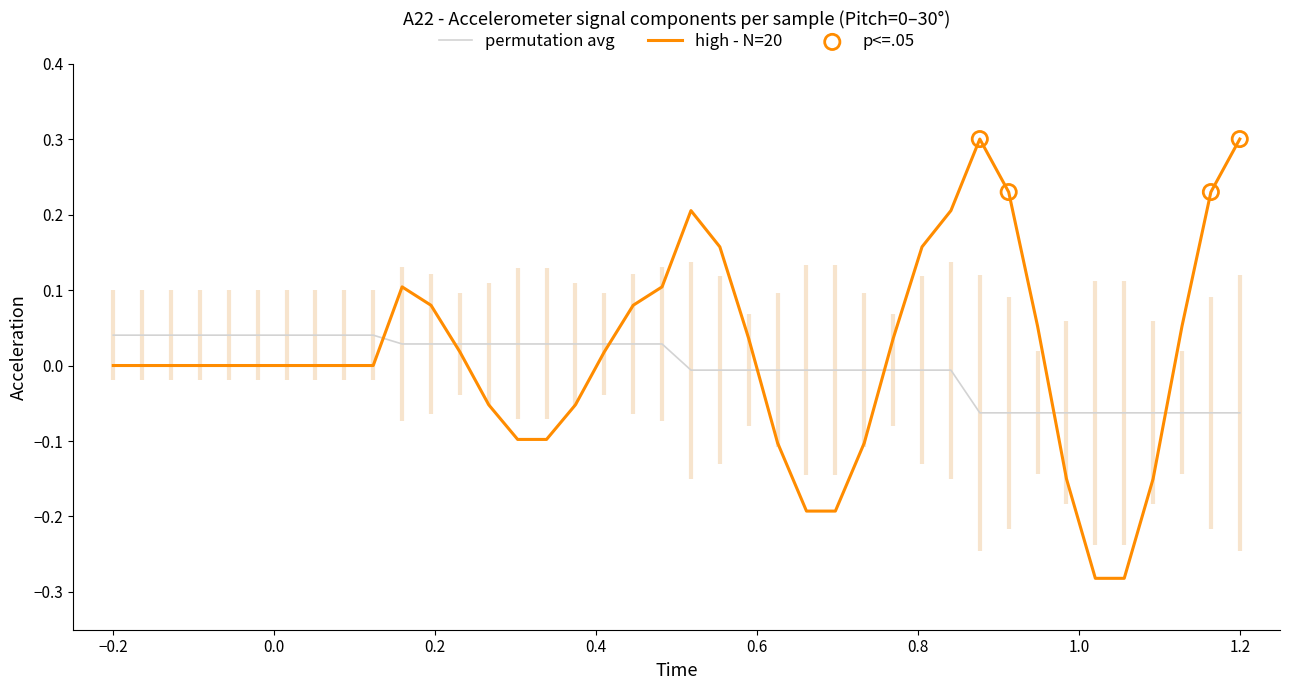

True or false: permutation avg and high - N=20 intersect in this chart.

True